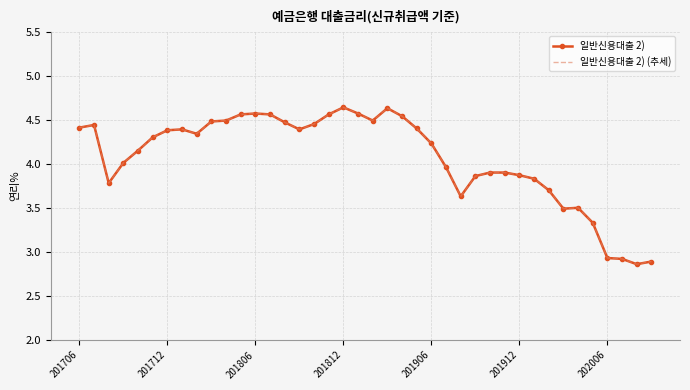

What is the average value of the 일반신용대출 2) series?

4.1